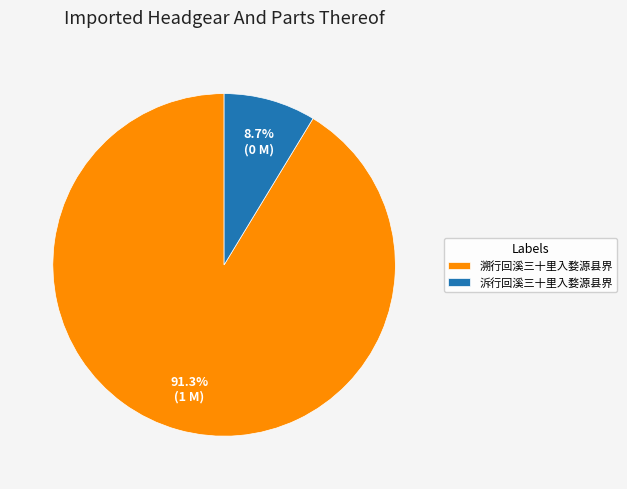

How many segments does this pie chart have?

2